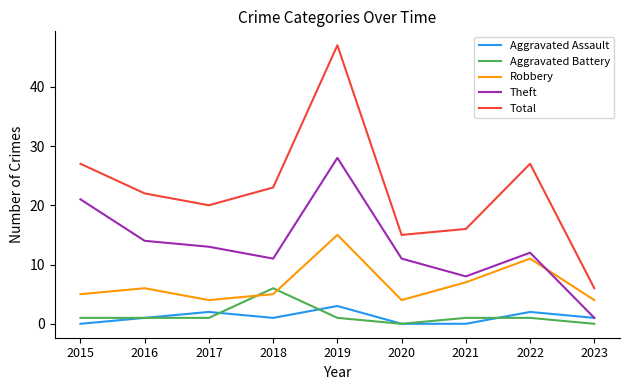

In Robbery, how many points are lower than both neighbors (excluding endpoints)?

2